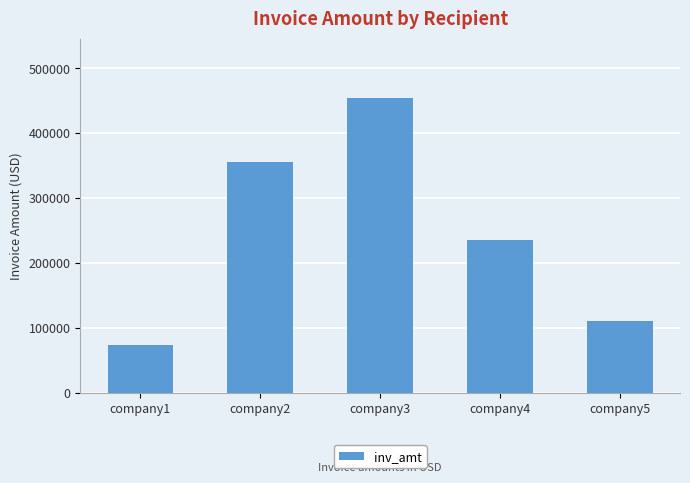

What is the maximum value shown in the chart?

454722.8